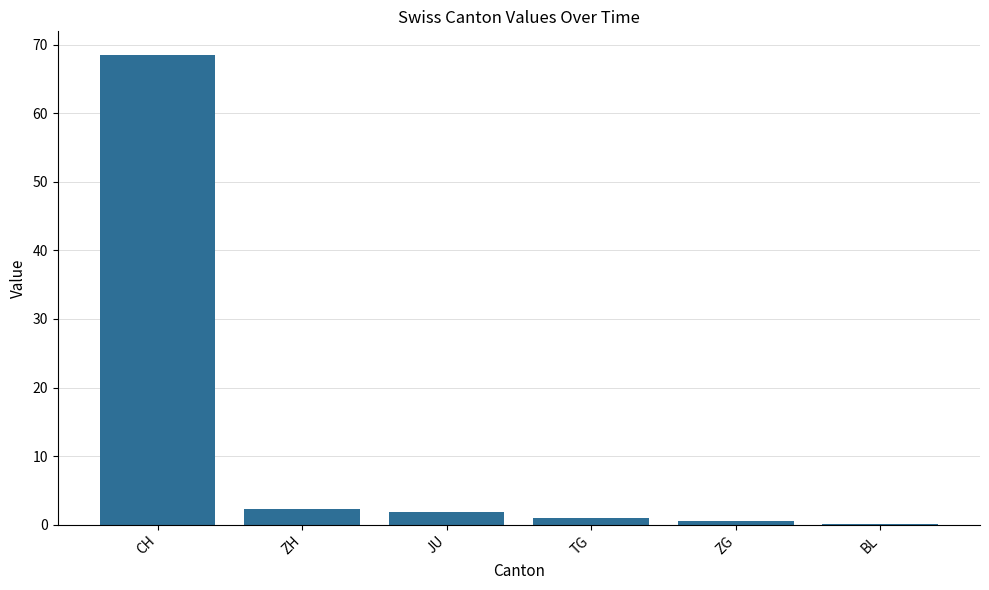

Reading left to right, extract all data points from this chart.

68.6	2.2	1.8	0.9	0.6	0.1